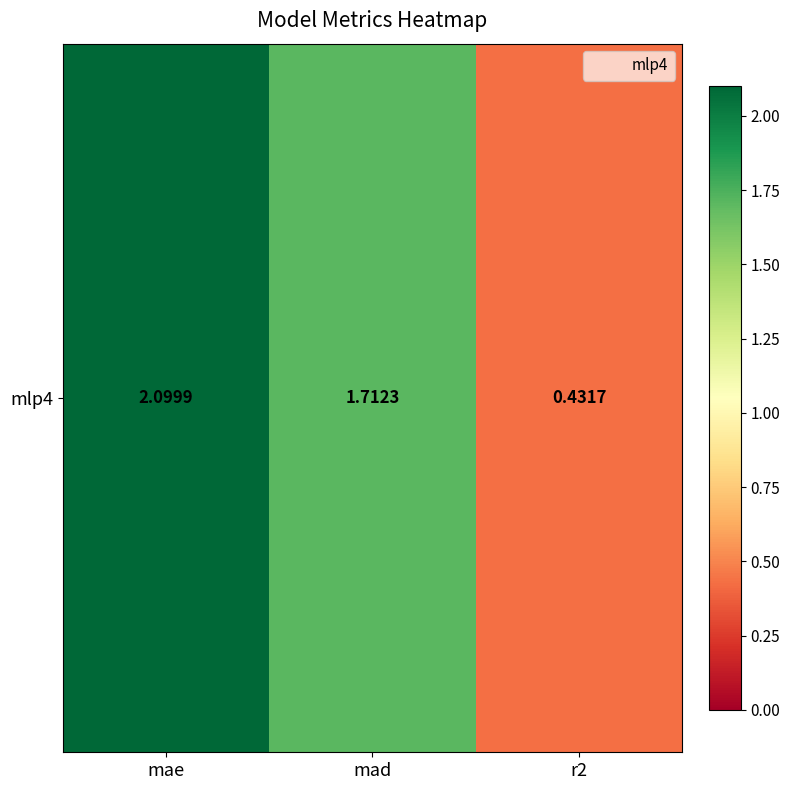

Which has a higher value, mad or r2?

mad